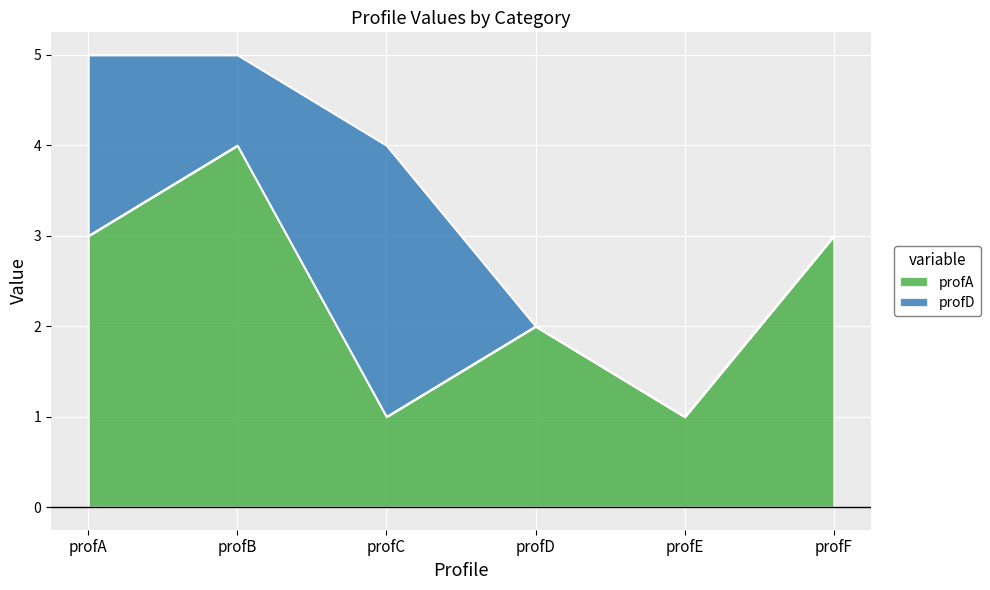

At which label is the value closest to 2?

profD